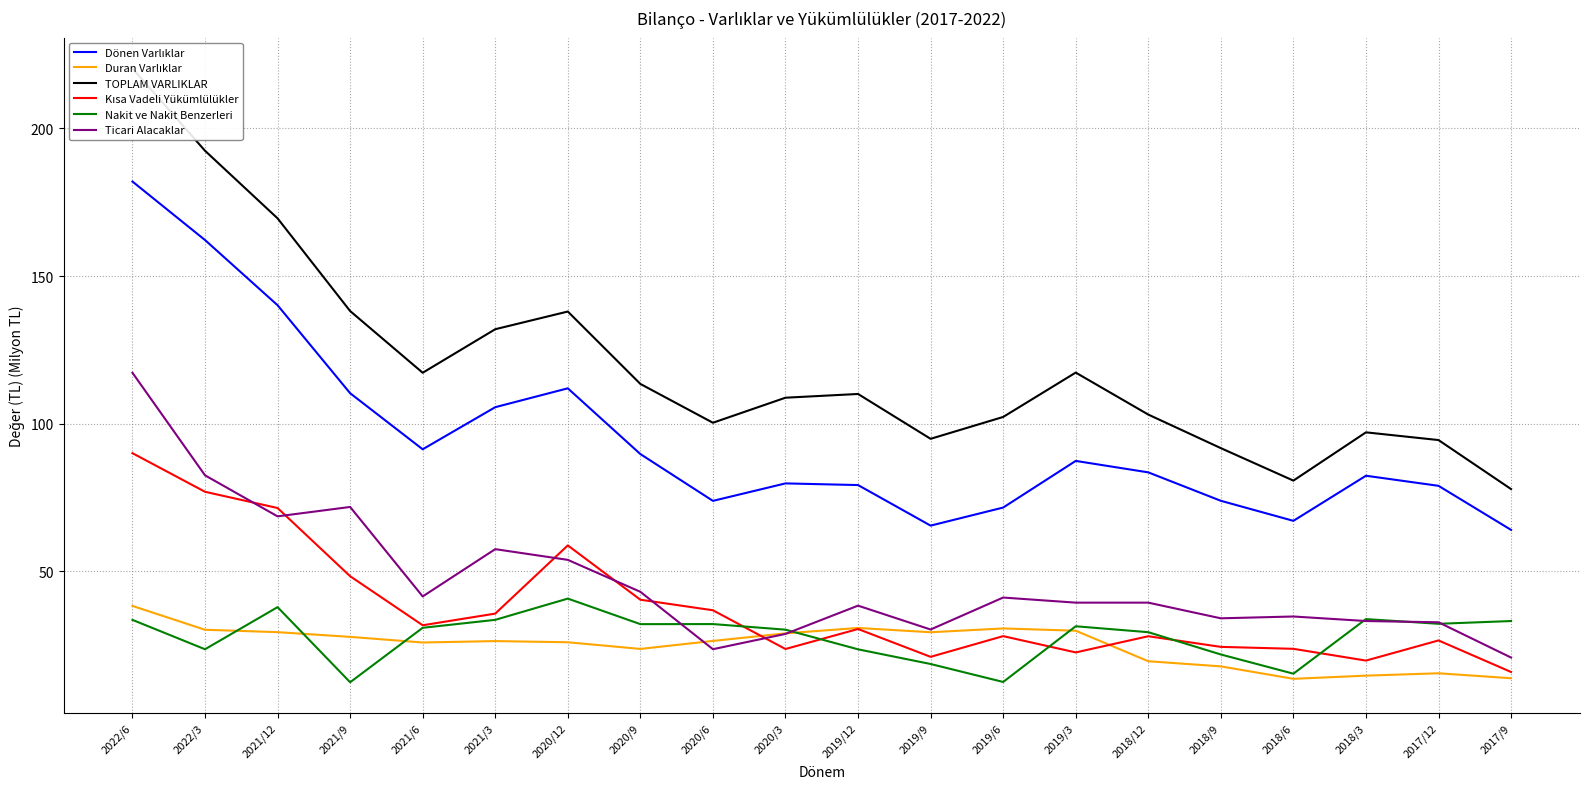

The Nakit ve Nakit Benzerleri series shows 19.5 at 2020/12. True or false?

False